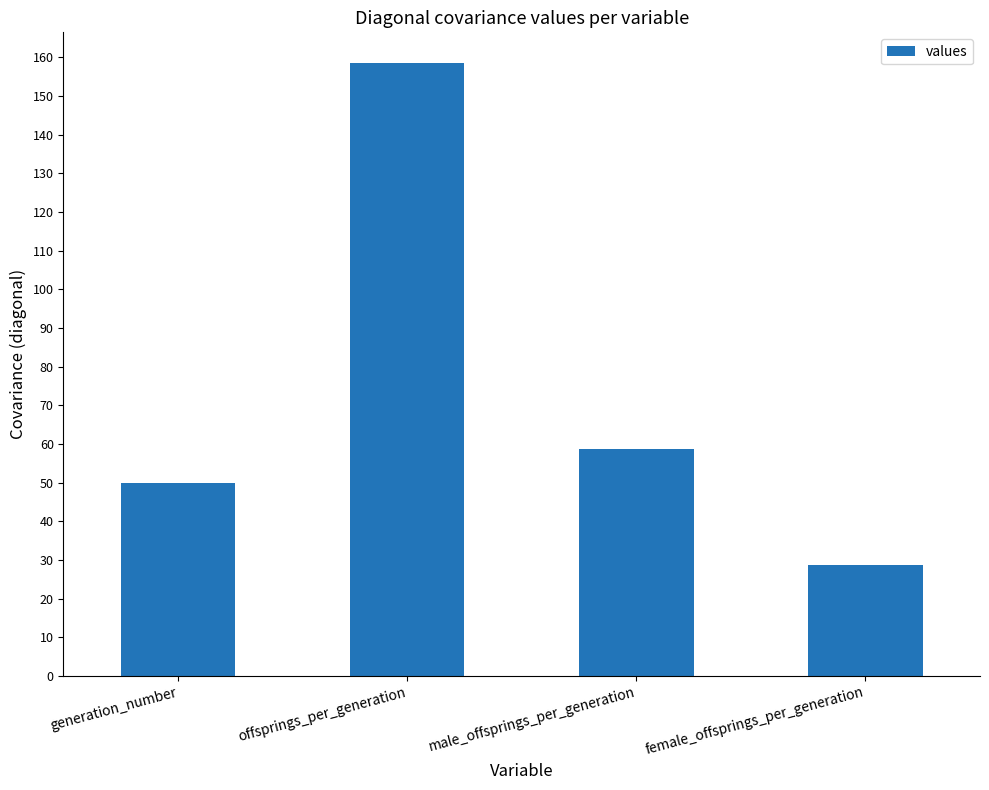

The chart shows a value of 108.2 at offsprings_per_generation. True or false?

False